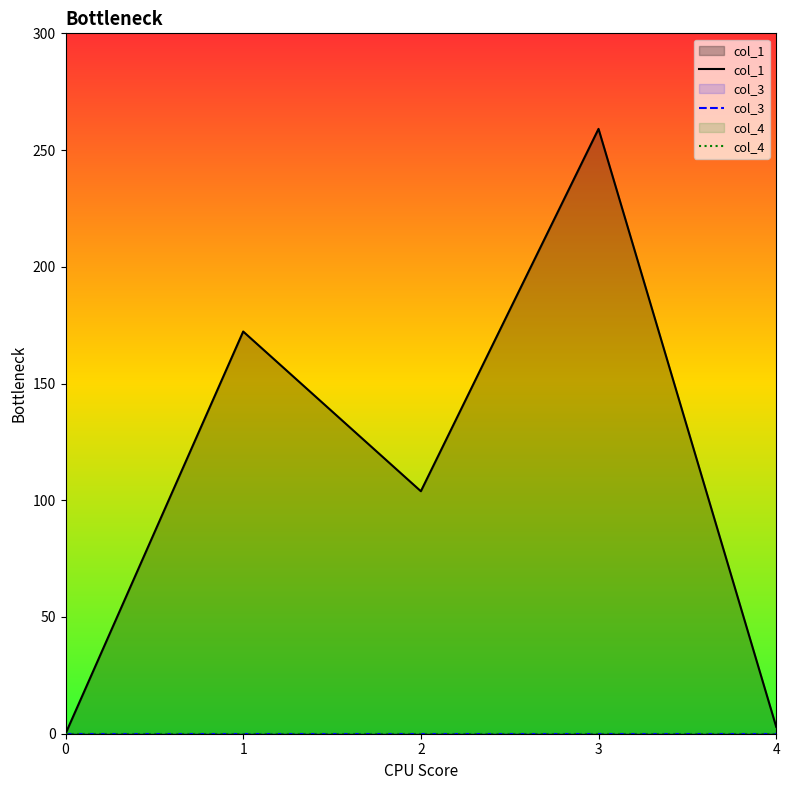

What is the value of the col_1 point at the 3rd from the left?

103.9